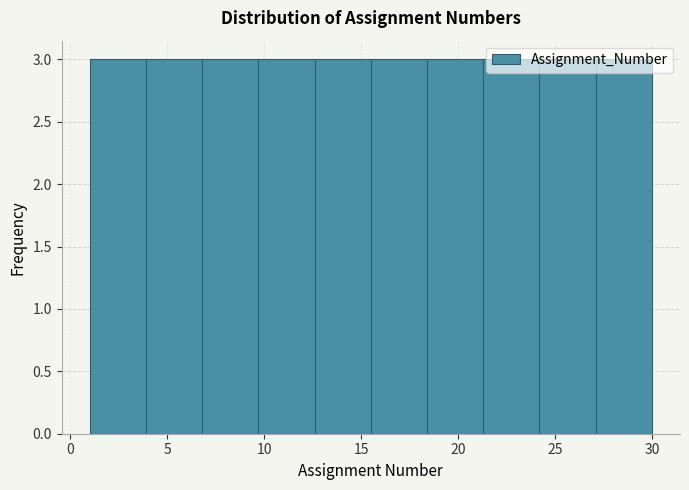

Reading left to right, transcribe this chart: for each bar, give the range it covers on the x-axis and its height. Neither the bar edges nor the heights are printed on the chart, so give them approximately, as read against the axes.

1.0 to 3.9: 3
3.9 to 6.8: 3
6.8 to 9.7: 3
9.7 to 12.6: 3
12.6 to 15.5: 3
15.5 to 18.4: 3
18.4 to 21.3: 3
21.3 to 24.2: 3
24.2 to 27.1: 3
27.1 to 30.0: 3